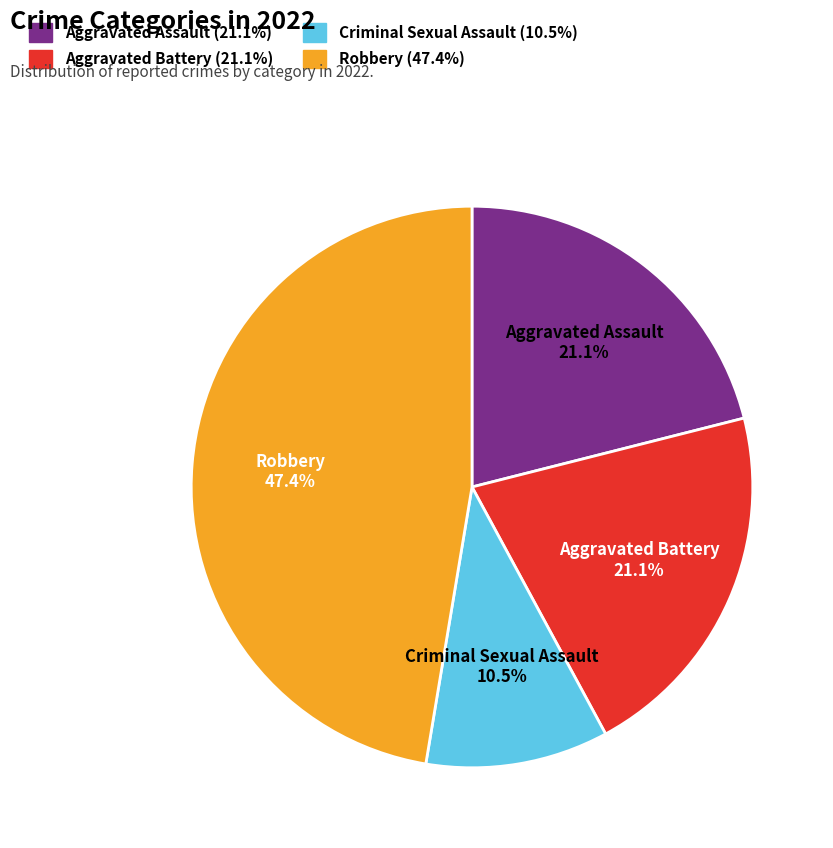

To the nearest percent, what percentage of the pie is Robbery?

47%